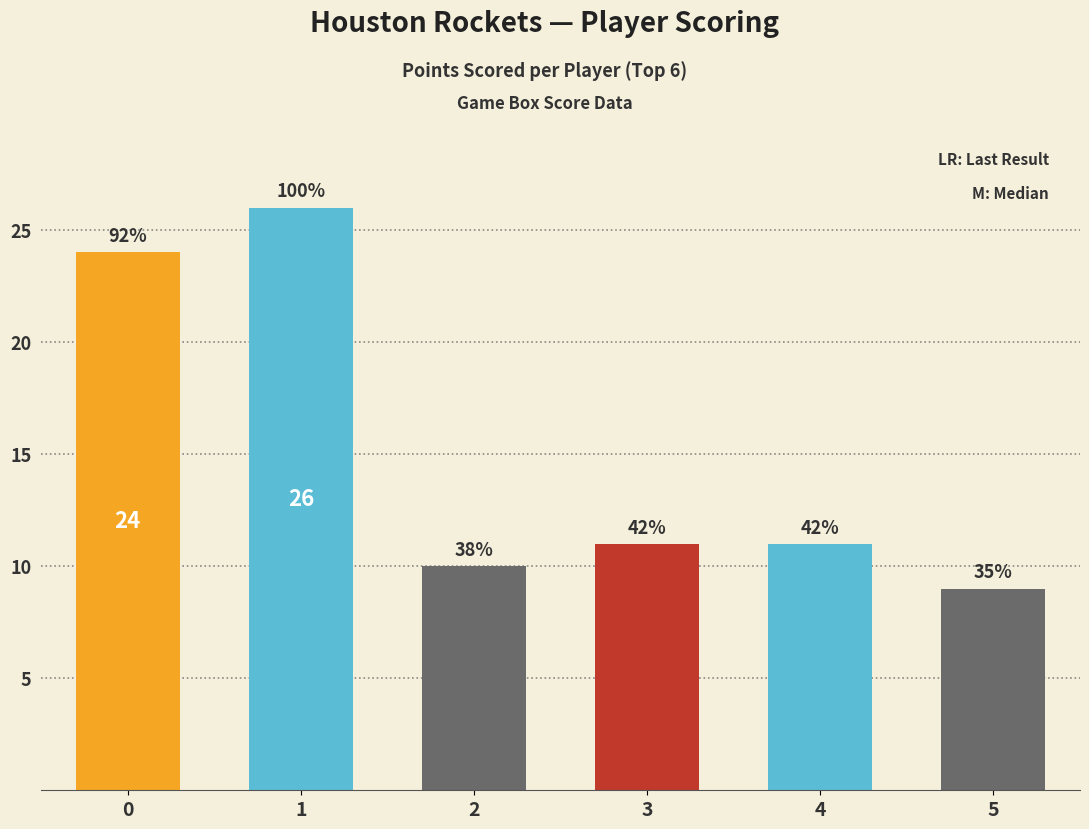

At which category does the chart reach its minimum across all series?

5